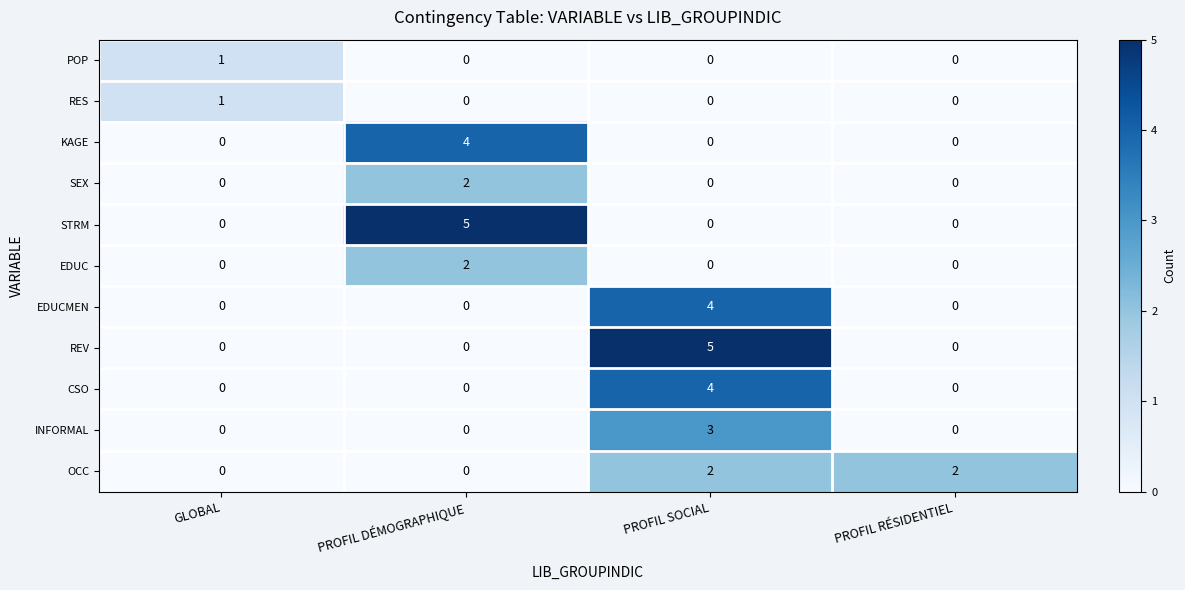

What is the difference between the maximum and minimum values in the CSO series?

4